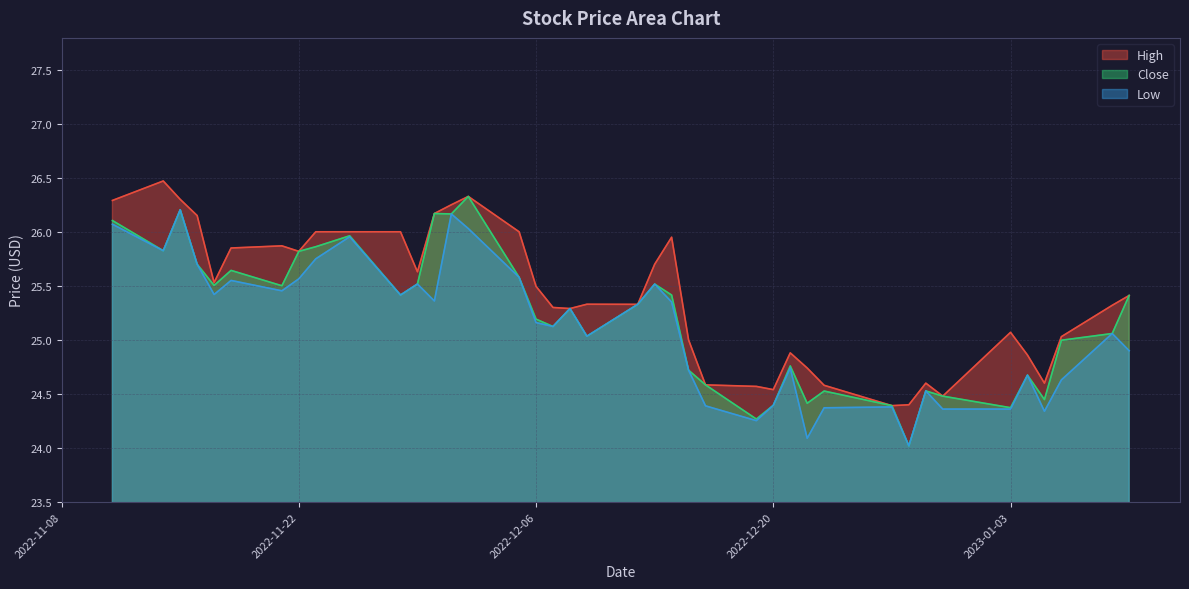

Reading left to right, list all the values displayed in this chart.

High: 26.3	26.5	26.3	26.1	25.5	25.9	25.9	25.8	26.0	26.0	26.0	25.6	26.2	26.2	26.3	26.0	25.5	25.3	25.3	25.3	25.3	25.7	26.0	25.0	24.6	24.6	24.5	24.9	24.7	24.6	24.4	24.4	24.6	24.5	25.1	24.9	24.6	25.0	25.3	25.4
Close: 26.1	25.8	26.2	25.7	25.5	25.6	25.5	25.8	25.9	26.0	25.4	25.5	26.2	26.2	26.3	25.6	25.2	25.1	25.3	25.0	25.3	25.5	25.4	24.7	24.6	24.3	24.4	24.8	24.4	24.5	24.4	24.0	24.5	24.5	24.4	24.7	24.4	25.0	25.1	25.4
Low: 26.1	25.8	26.2	25.7	25.4	25.5	25.5	25.6	25.8	26.0	25.4	25.5	25.4	26.2	26.0	25.6	25.2	25.1	25.3	25.0	25.3	25.5	25.4	24.7	24.4	24.3	24.4	24.7	24.1	24.4	24.4	24.0	24.5	24.4	24.4	24.7	24.3	24.6	25.1	24.9